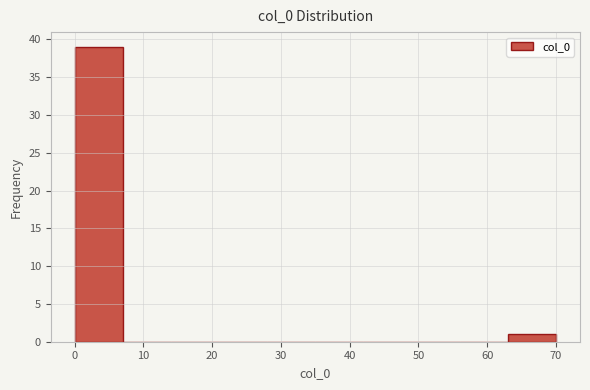

Which range on the x-axis has the tallest bar?

0 to 7